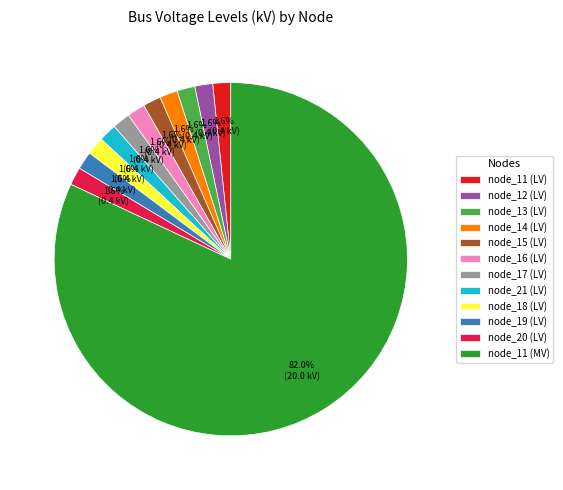

What percentage is the node_16 (LV) slice, to the nearest percent?

2%